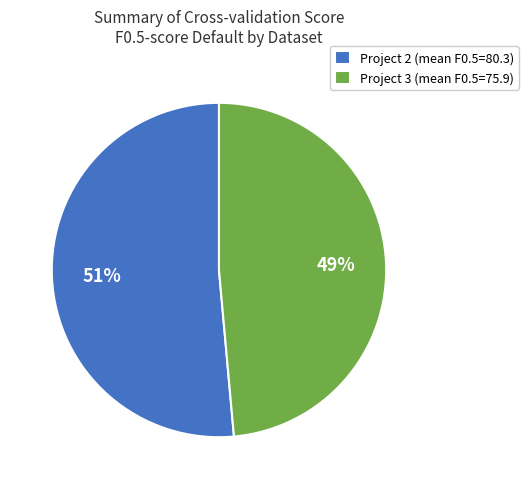

Is it true that Project 3 (mean F0.5=75.9) is 62% of the pie?

False